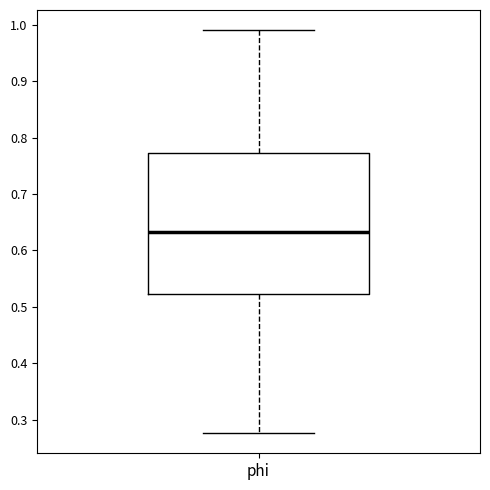

Read this box plot against the y-axis: the position of the median line, the range covered by the box, and the ends of both whiskers. The values are not printed on the chart, so give them approximately, as read against the axis.

median 0.63, box 0.52 to 0.77, whiskers 0.28 to 0.99